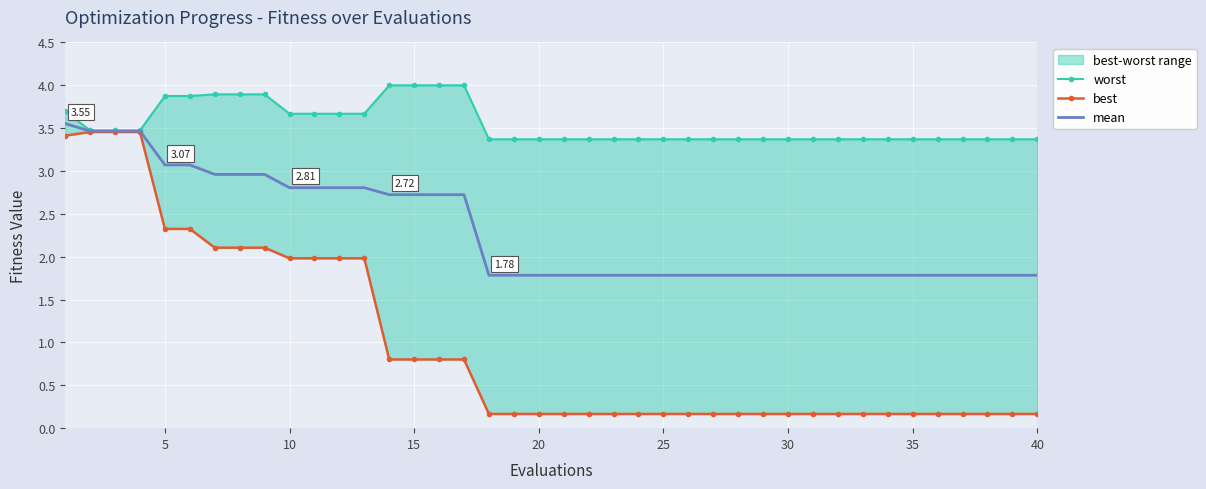

True or false: worst and best cross at least once.

False